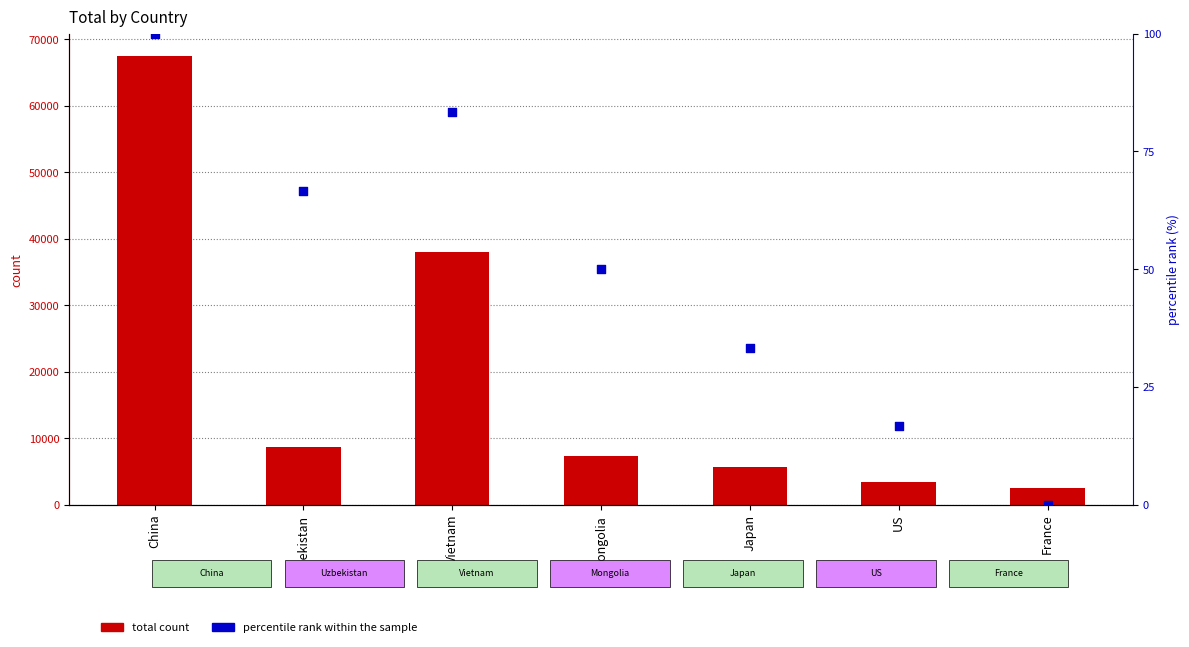

Is the value of percentile rank within the sample at US greater than the value of total count at France?

No